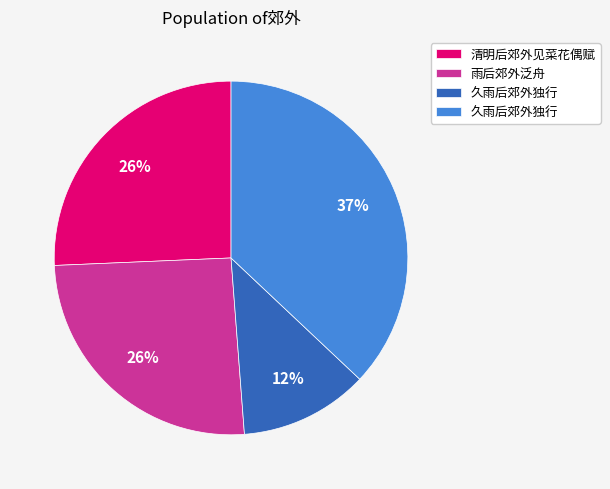

To the nearest percent, what is the difference between the largest and smallest slice percentages?

25%